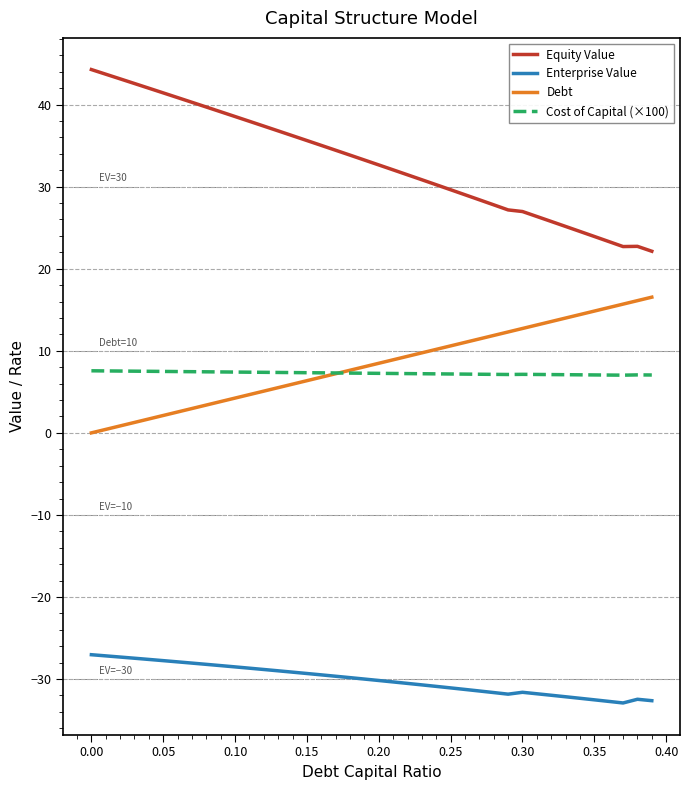

True or false: Cost of Capital (×100) and Enterprise Value cross at least once.

False